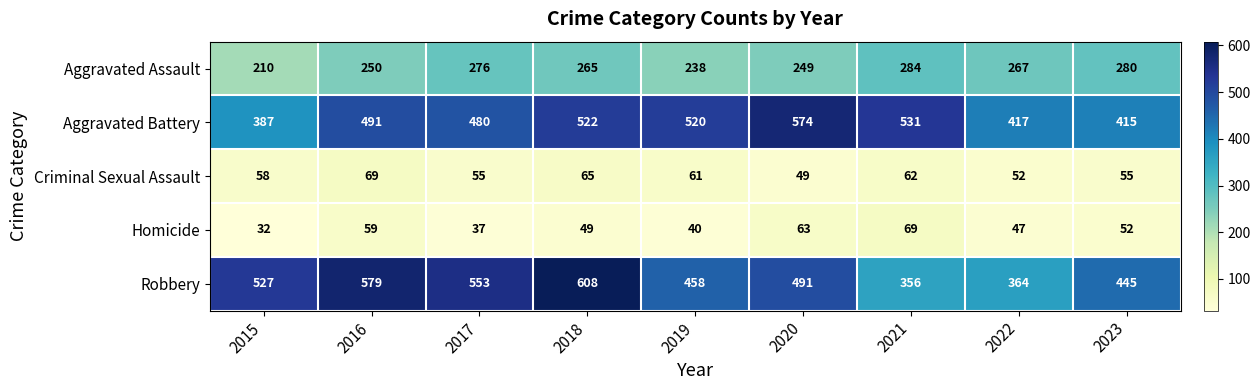

Which series has the largest total across all categories?

Robbery